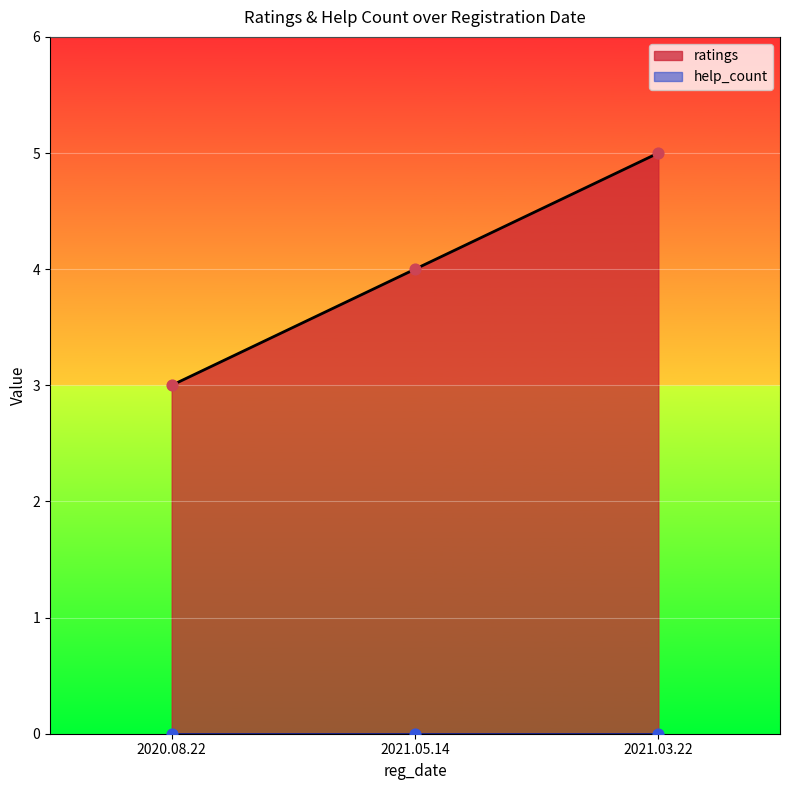

Approximately how many times larger is the value at 2021.05.14 compared to 2021.03.22?

0.8